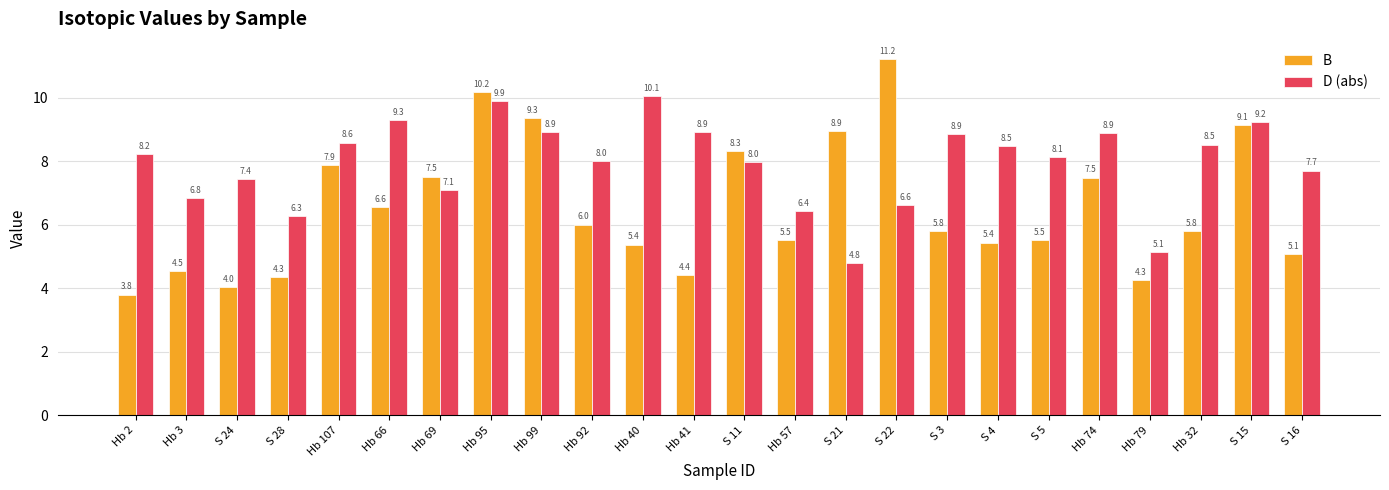

Read the B value at S 3.

5.8